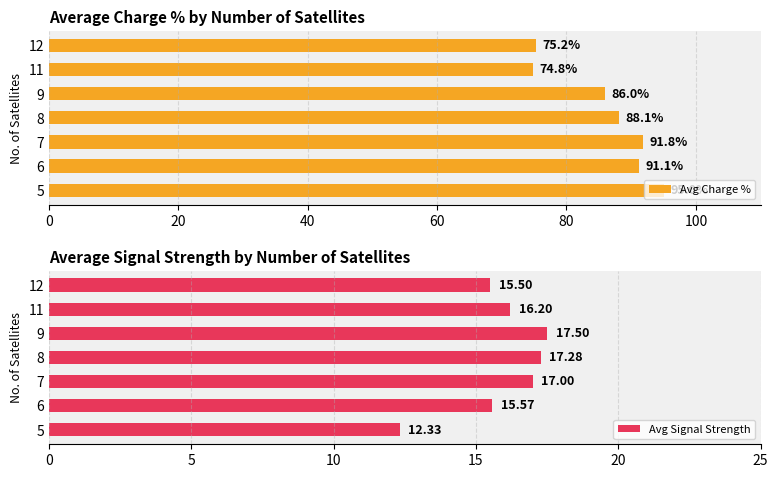

How many data points does each series have?

7